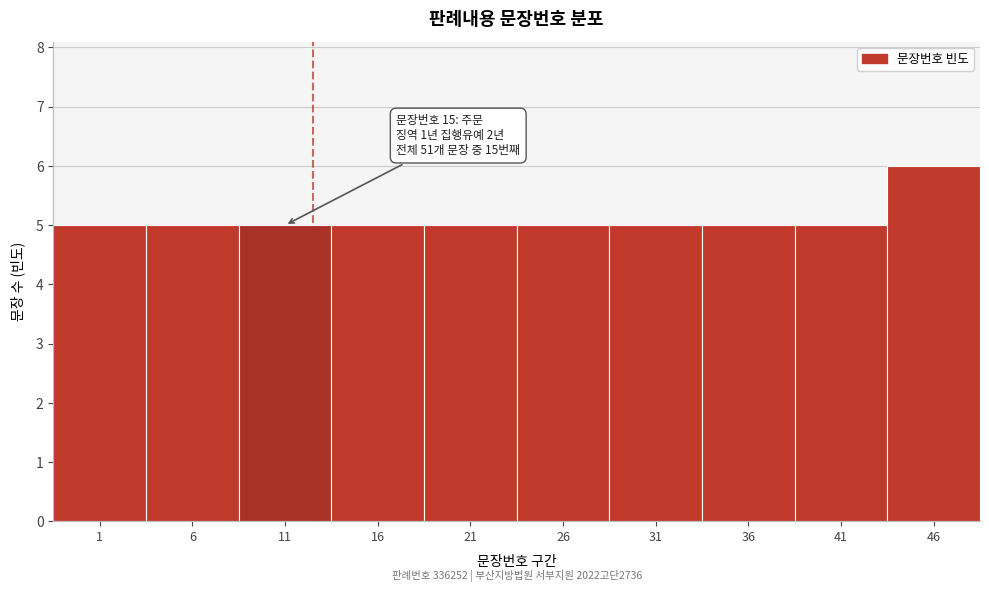

Reading left to right, what are all the values shown in this chart?

1=5	6=5	11=5	16=5	21=5	26=5	31=5	36=5	41=5	46=6